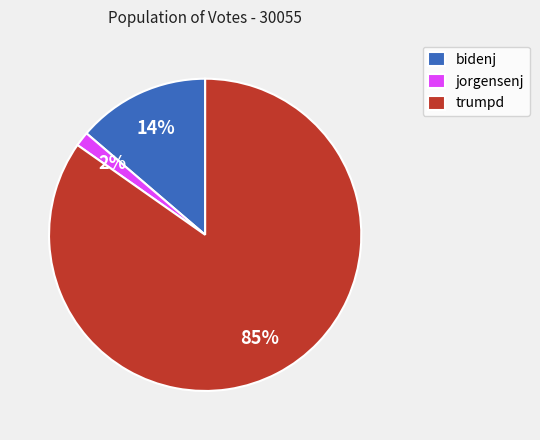

Count the number of slices in the pie.

3